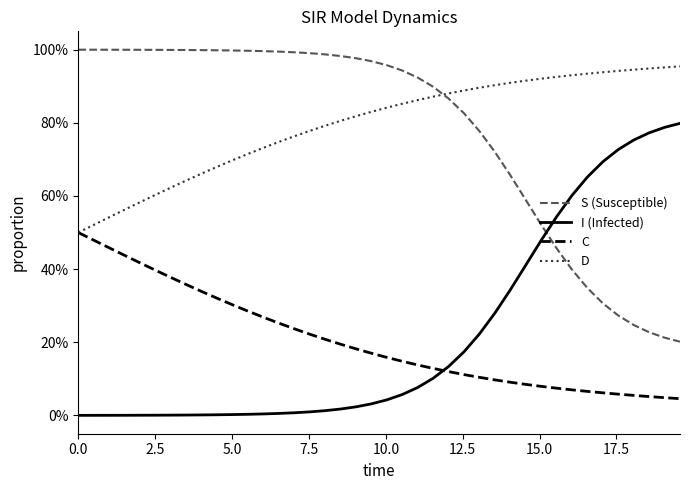

Does the chart have visible grid lines?

No